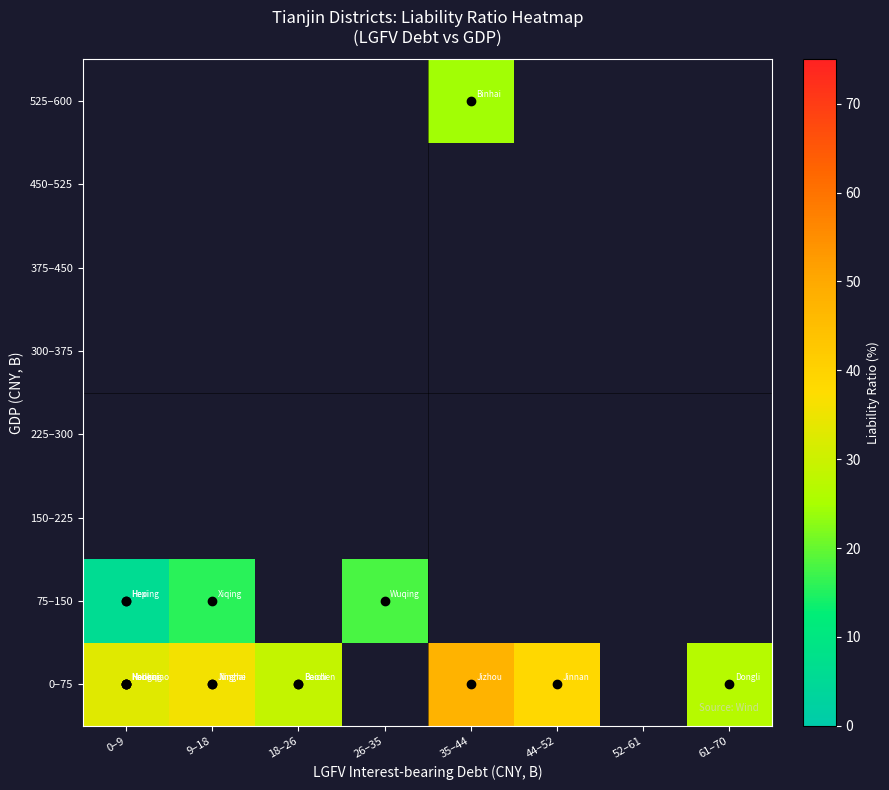

What is the minimum value shown in the chart?

6.1